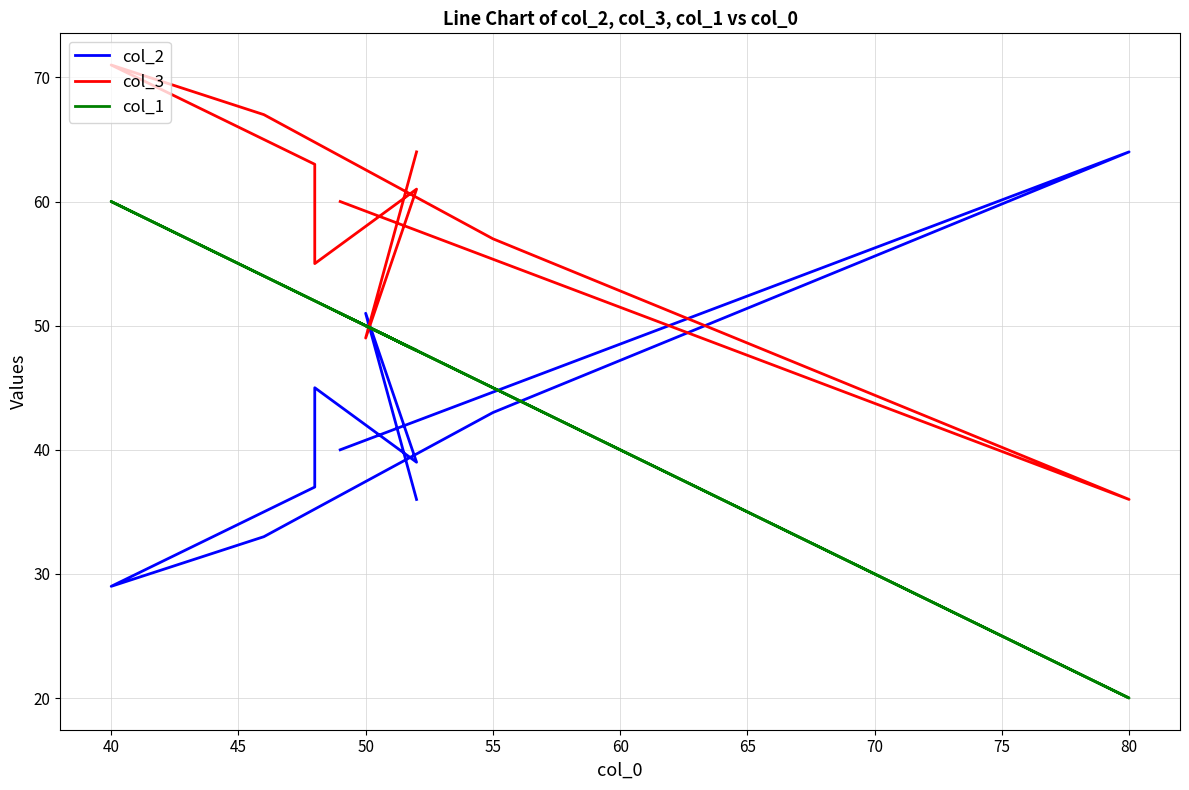

Which series has the largest total across all categories?

col_3